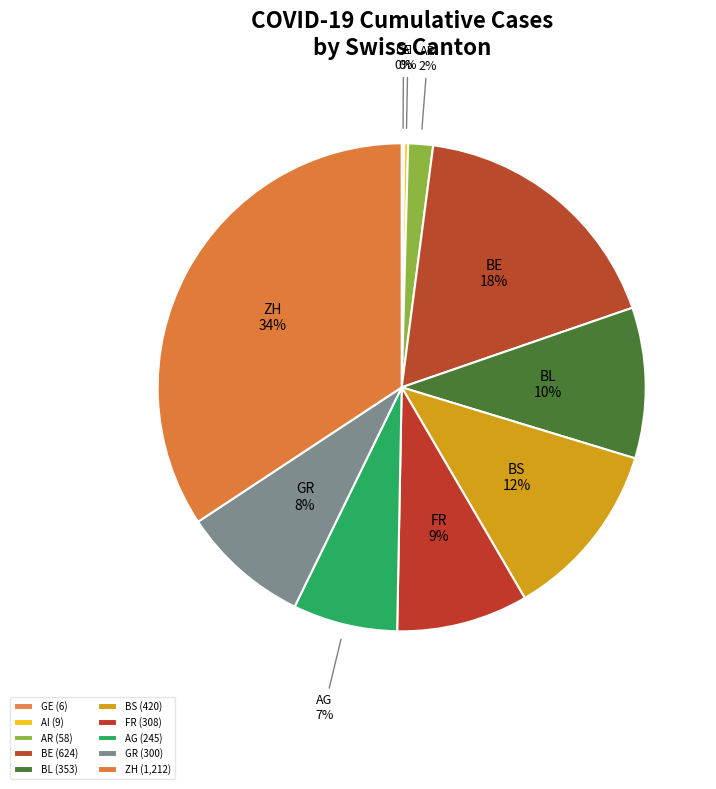

Is there any slice that represents more than half of the pie?

No